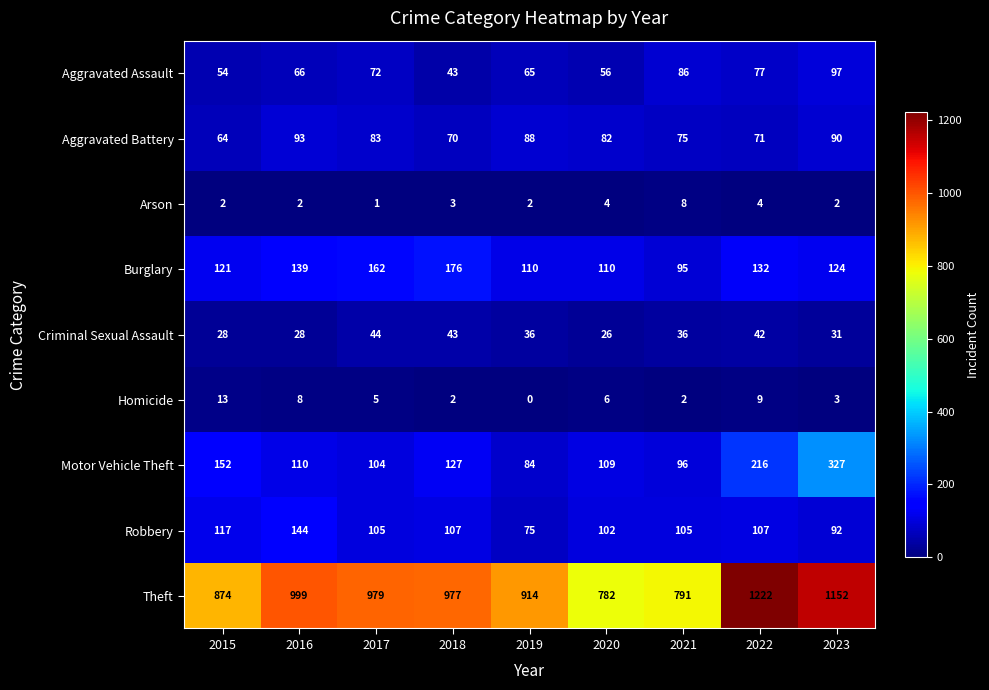

Which category has the highest value across all series?

2022